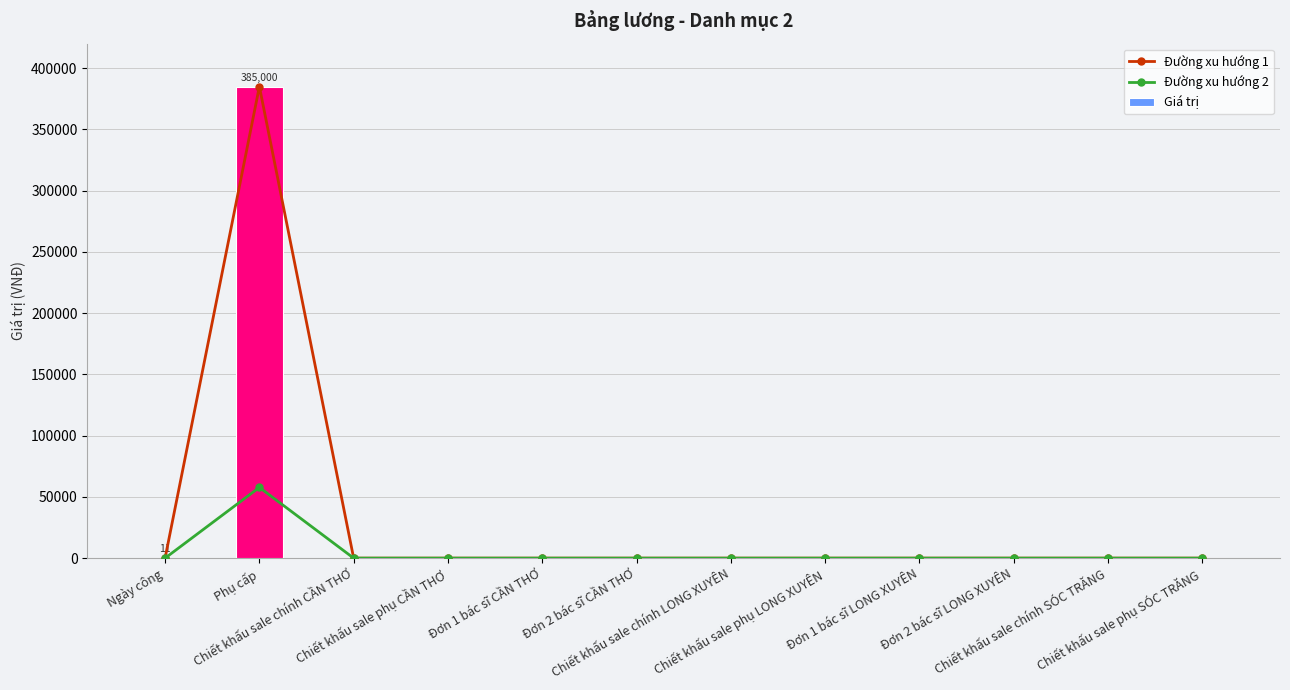

Is the value of Giá trị at Chiết khấu sale chính LONG XUYÊN greater than the value of Đường xu hướng 2 at Chiết khấu sale phụ SÓC TRĂNG?

No